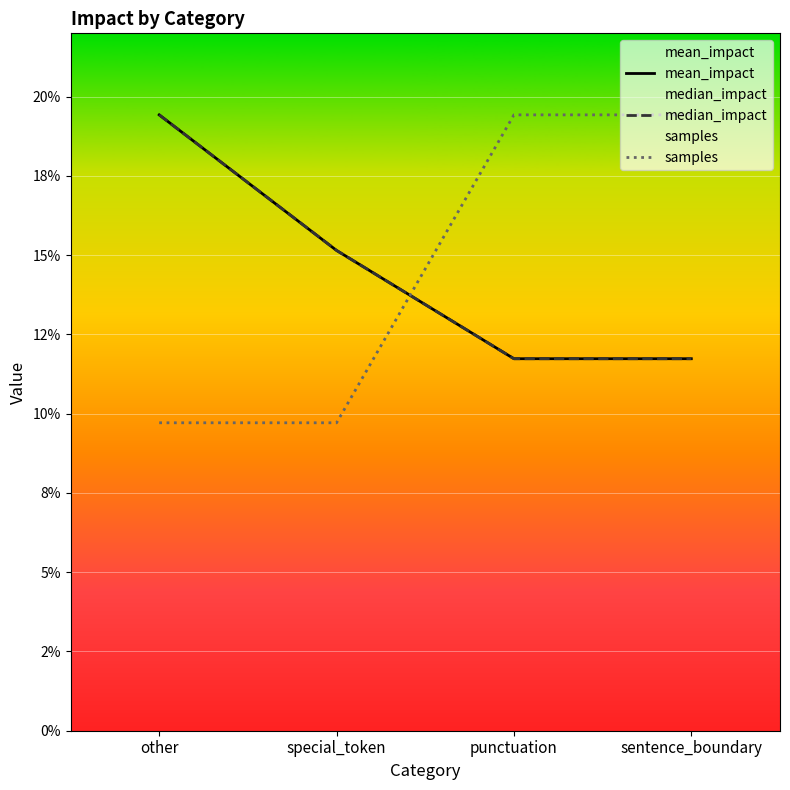

What is the difference between the maximum and minimum values in the mean_impact series?

0.1